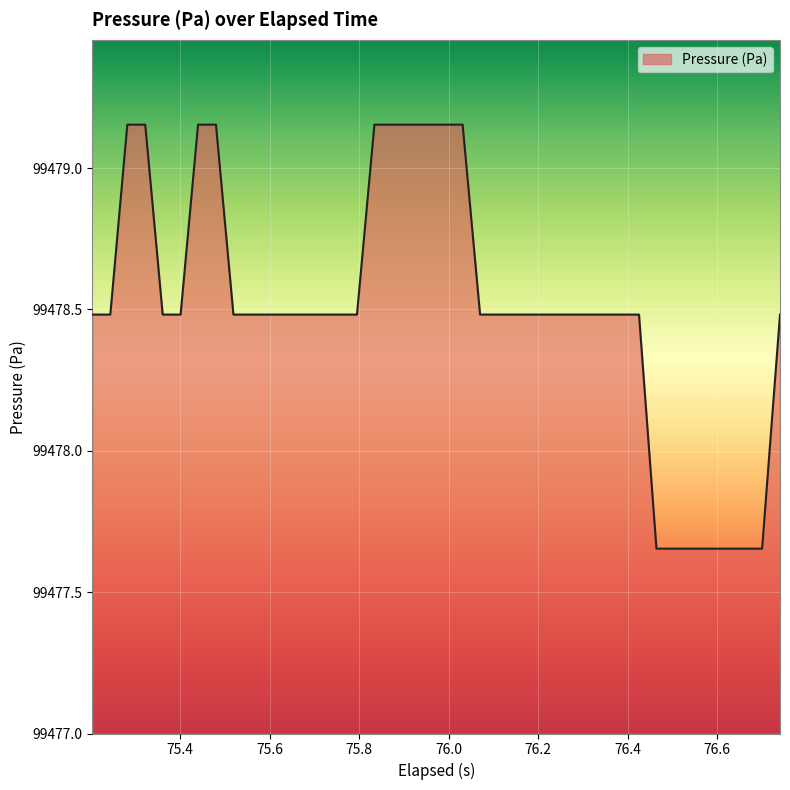

What is the greatest value displayed?

99479.2